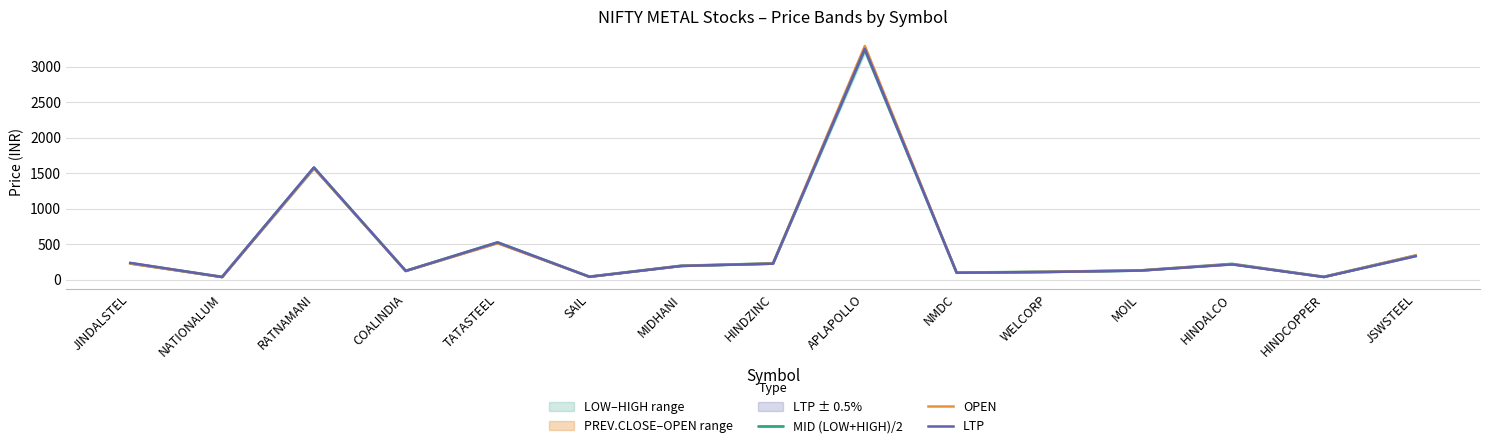

Which series changed the most between NMDC and HINDALCO?

MID (LOW+HIGH)/2